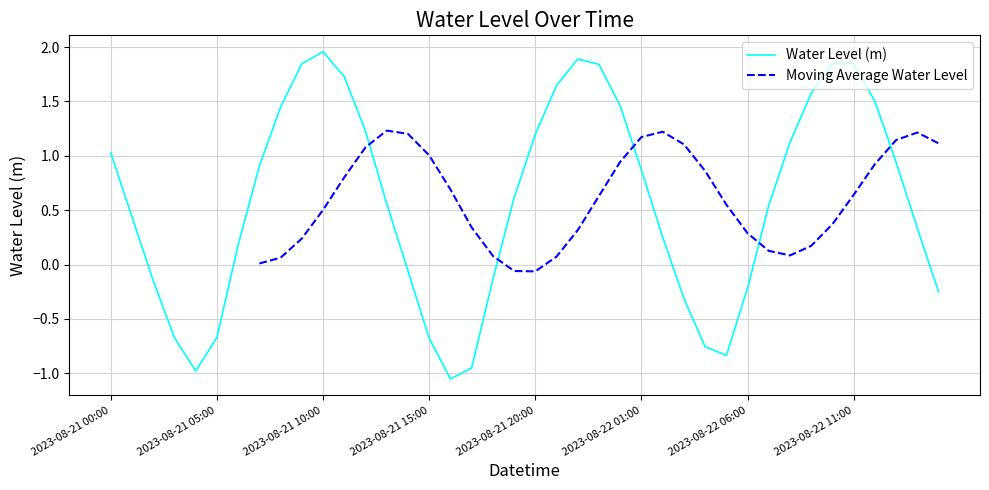

What is the change in value from 2023-08-21 19:00 to 2023-08-22 11:00?

+1.2